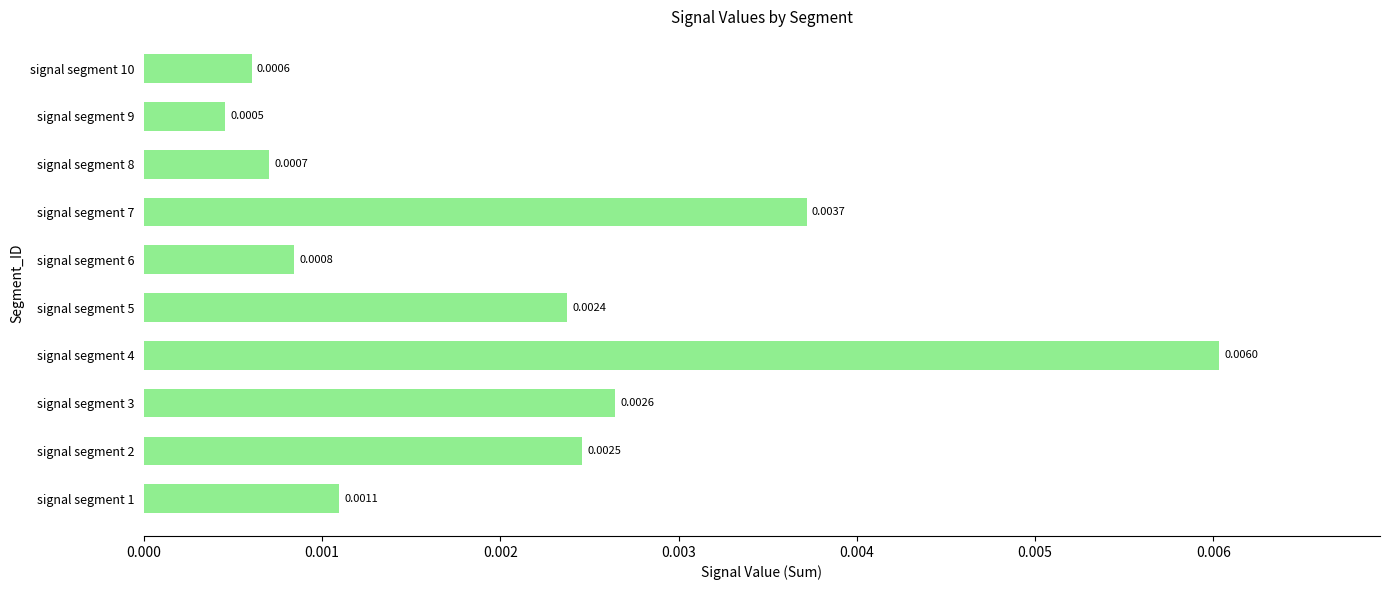

Rank the categories by value from highest to lowest.

signal segment 4, signal segment 7, signal segment 3, signal segment 2, signal segment 5, signal segment 1, signal segment 6, signal segment 8, signal segment 10, signal segment 9